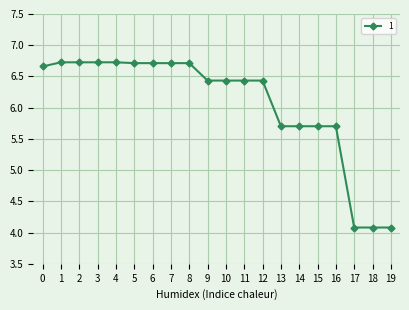

What is the average value?

6.1